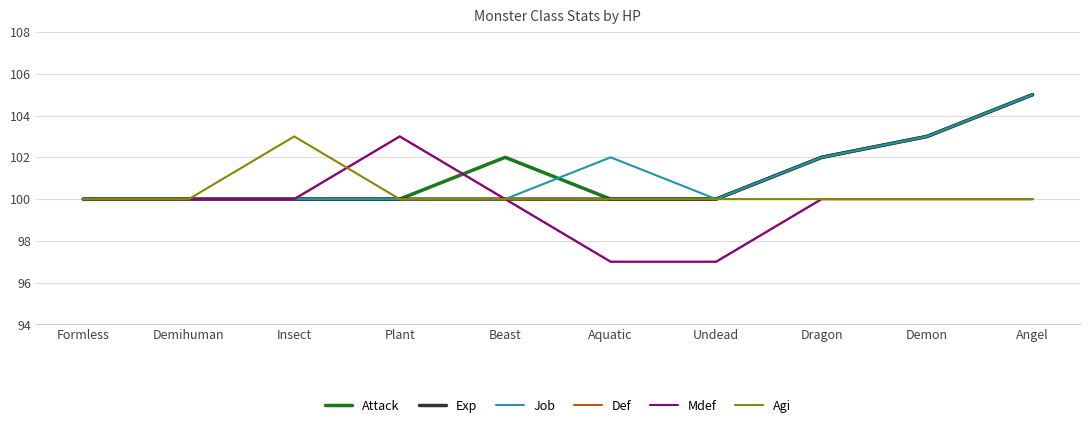

At how many categories does at least one series exceed 99?

10